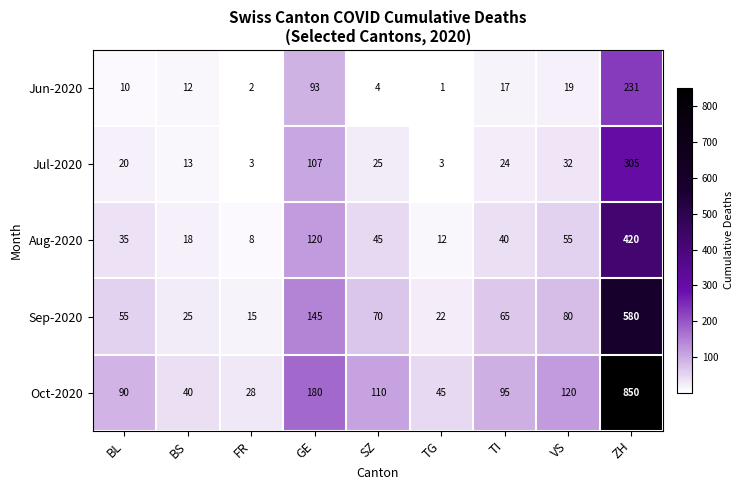

The value of Oct-2020 at TI is 95. True or false?

True